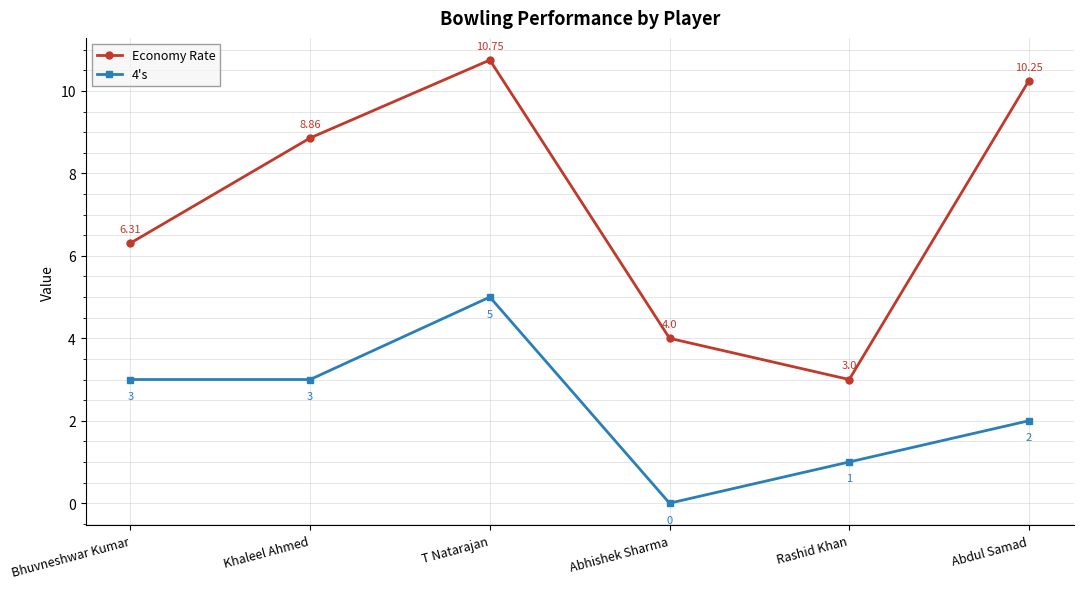

Rank the series at Abhishek Sharma from highest to lowest value.

Economy Rate, 4's